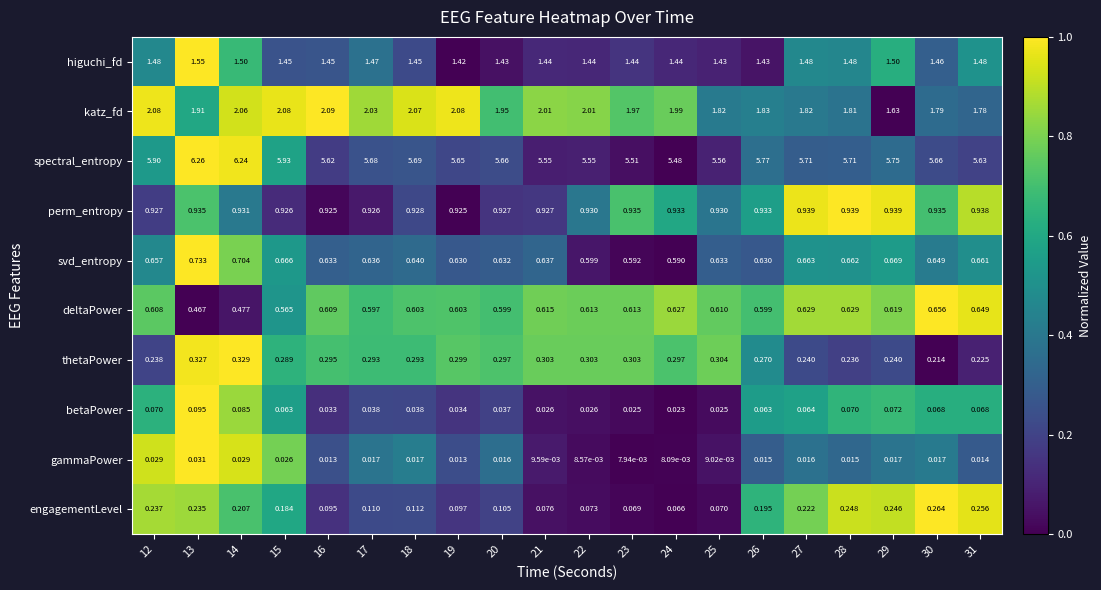

Which series has the widest spread of values?

spectral_entropy